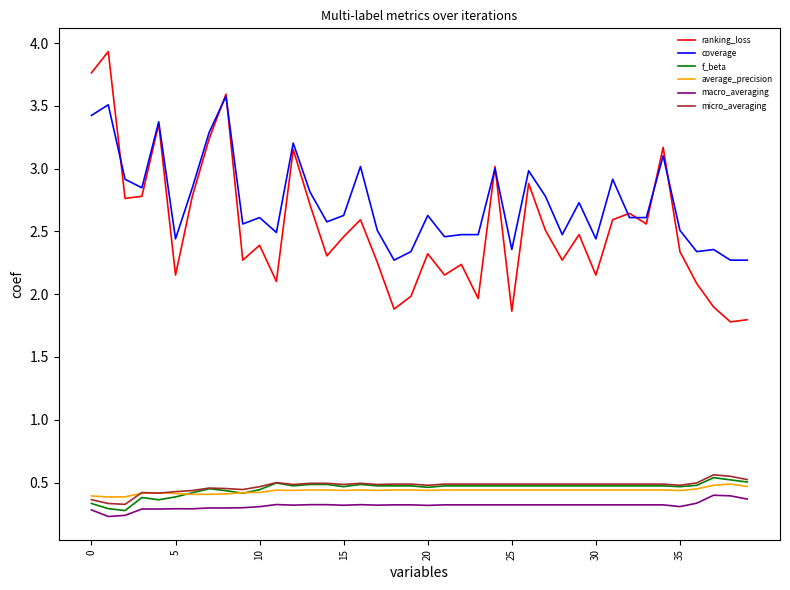

What is the minimum value for ranking_loss?

1.8